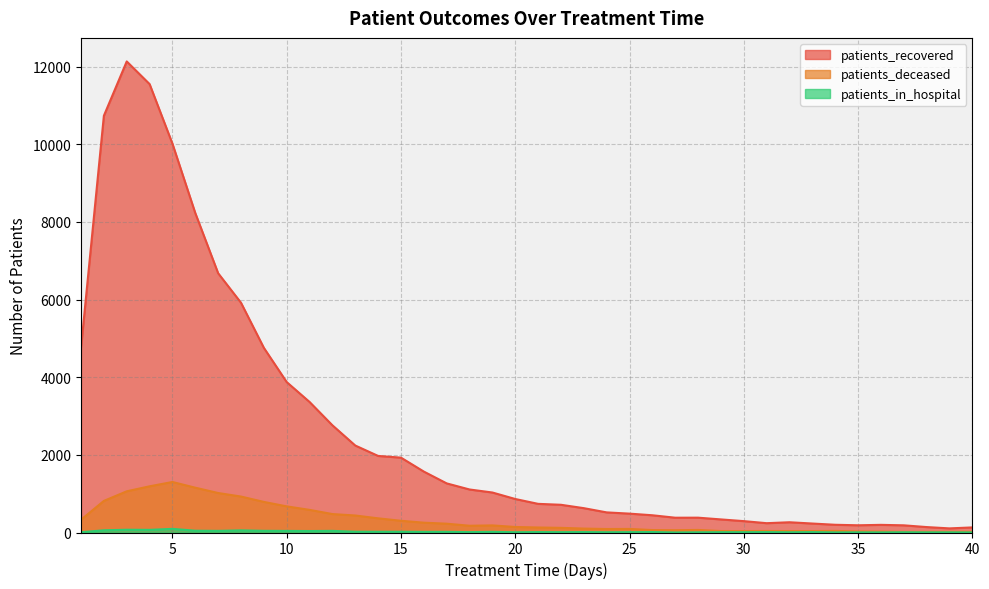

How many data points in patients_deceased are less than 142?

20